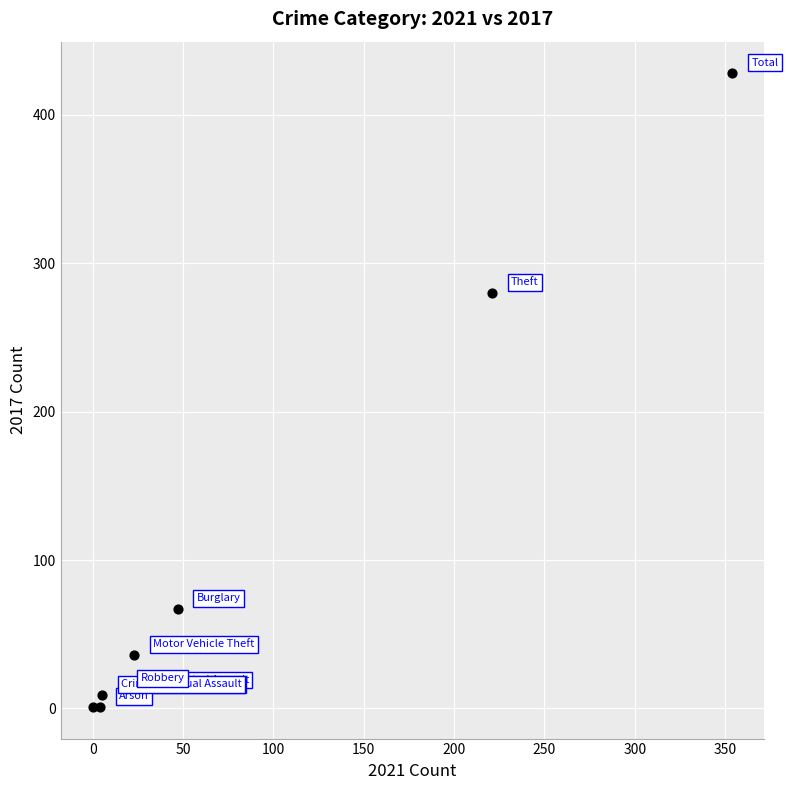

What Y value in the scatter plot is closest to 214?

280